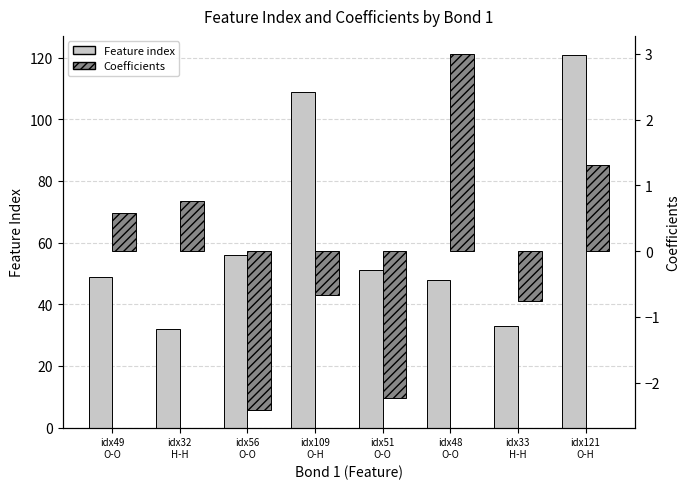

True or false: Coefficients has a value of 1.3 at idx32
H-H.

False